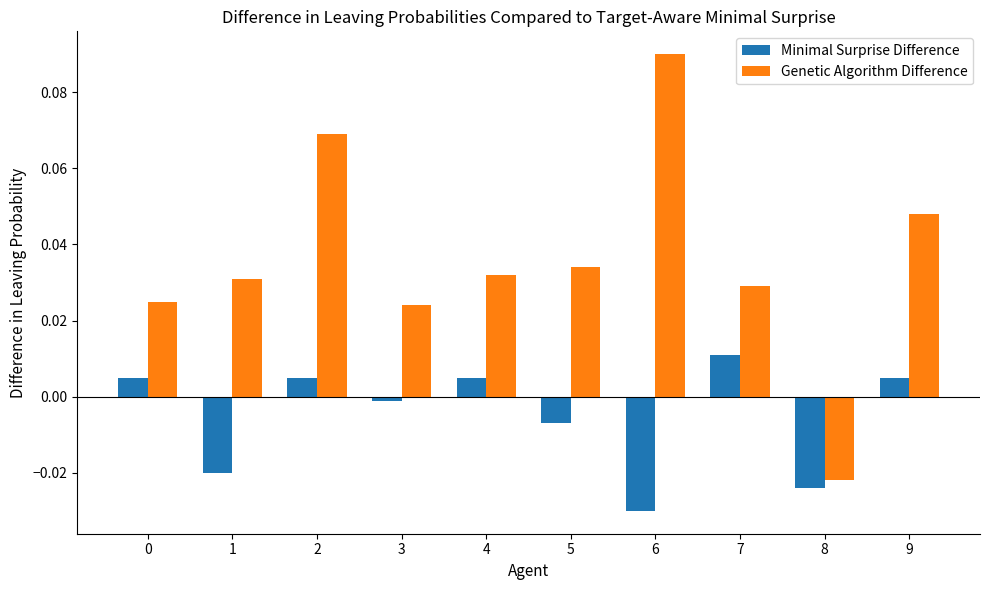

List the series in order of their peak value, lowest first.

Minimal Surprise Difference, Genetic Algorithm Difference